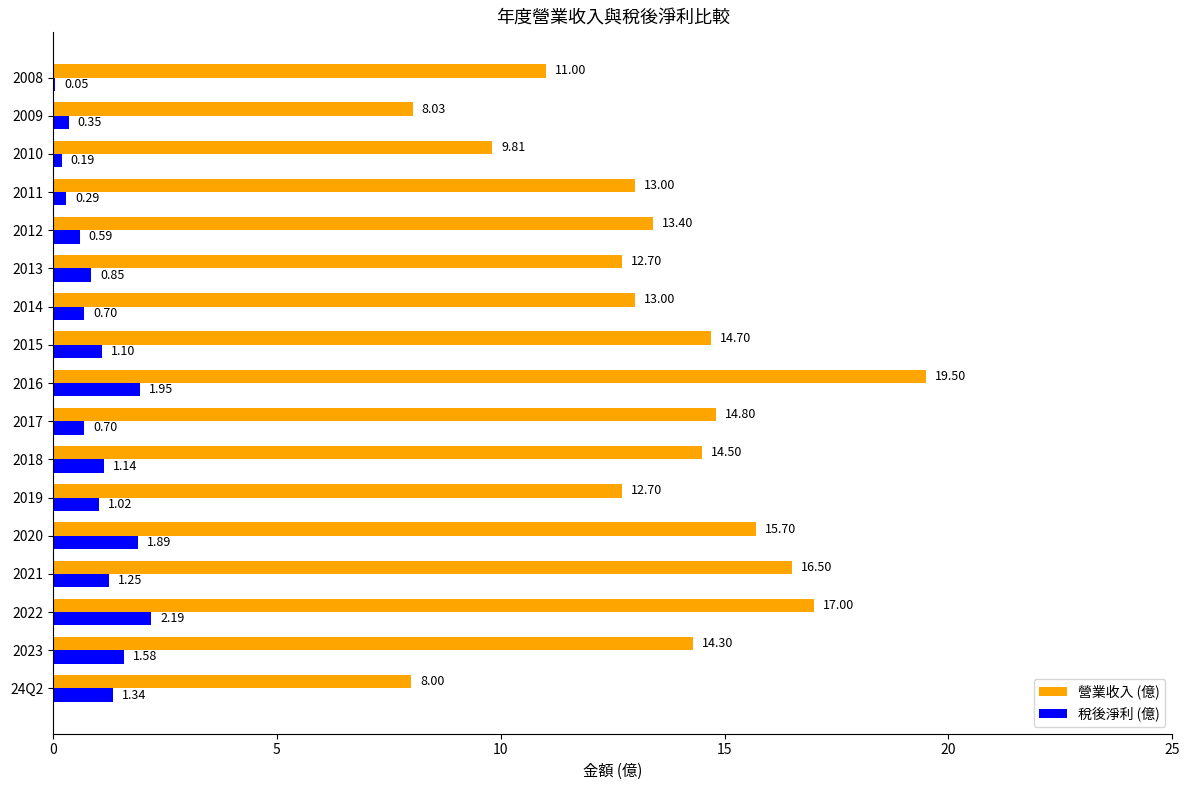

Which series changed the most between 24Q2 and 2016?

營業收入 (億)